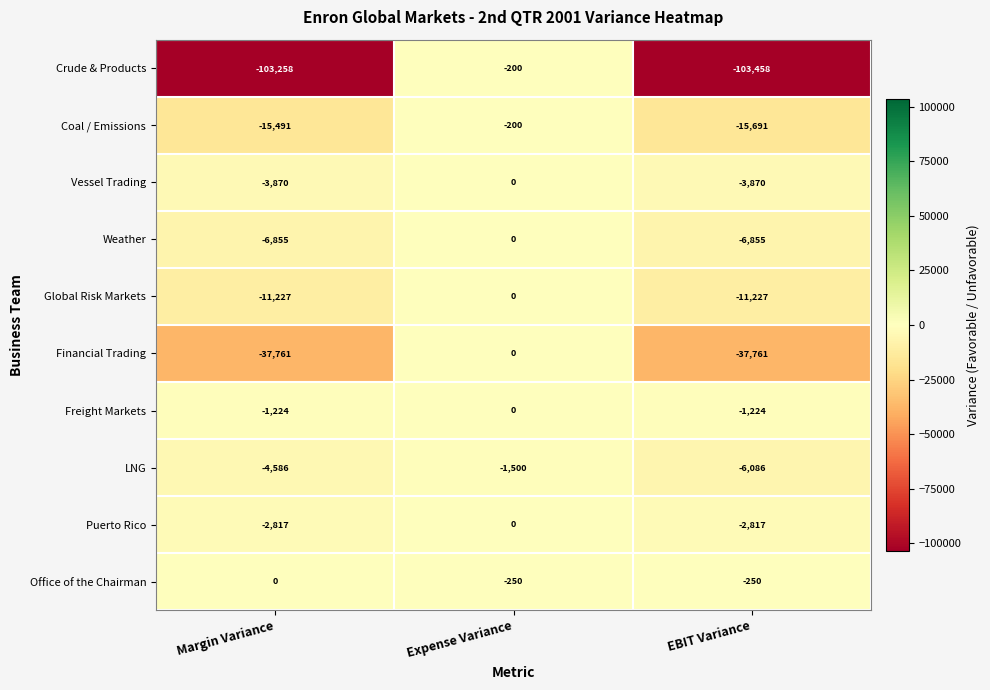

Which series changed the most between Margin Variance and Expense Variance?

Crude & Products